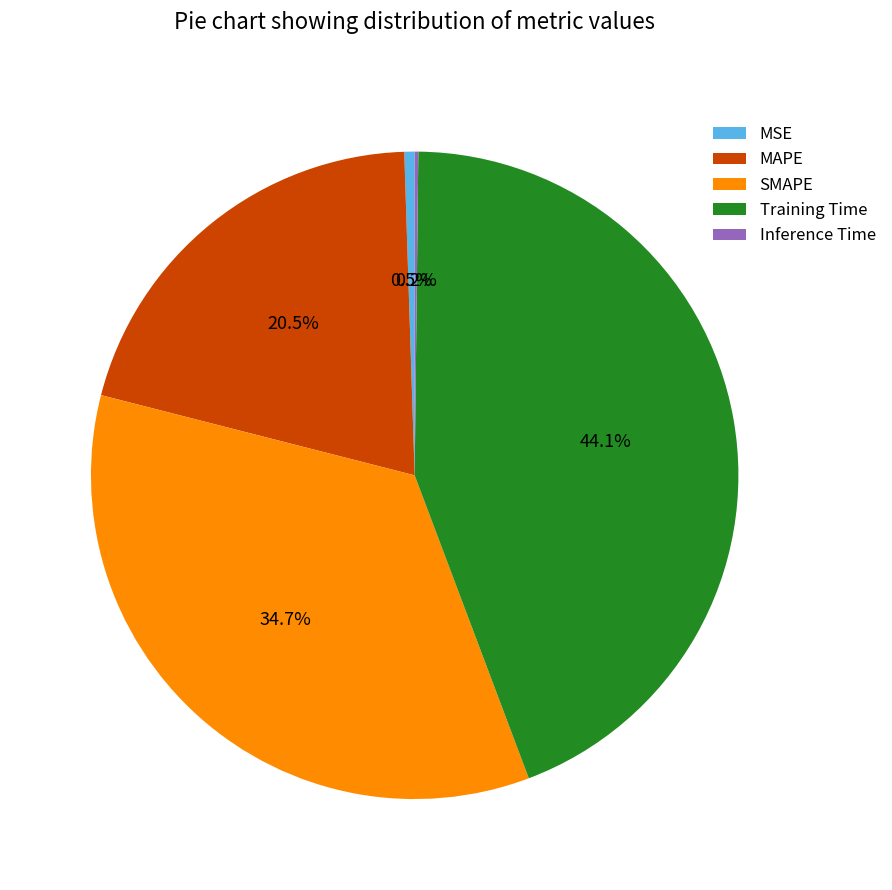

Approximately how many times larger is the value at SMAPE compared to Training Time?

0.8